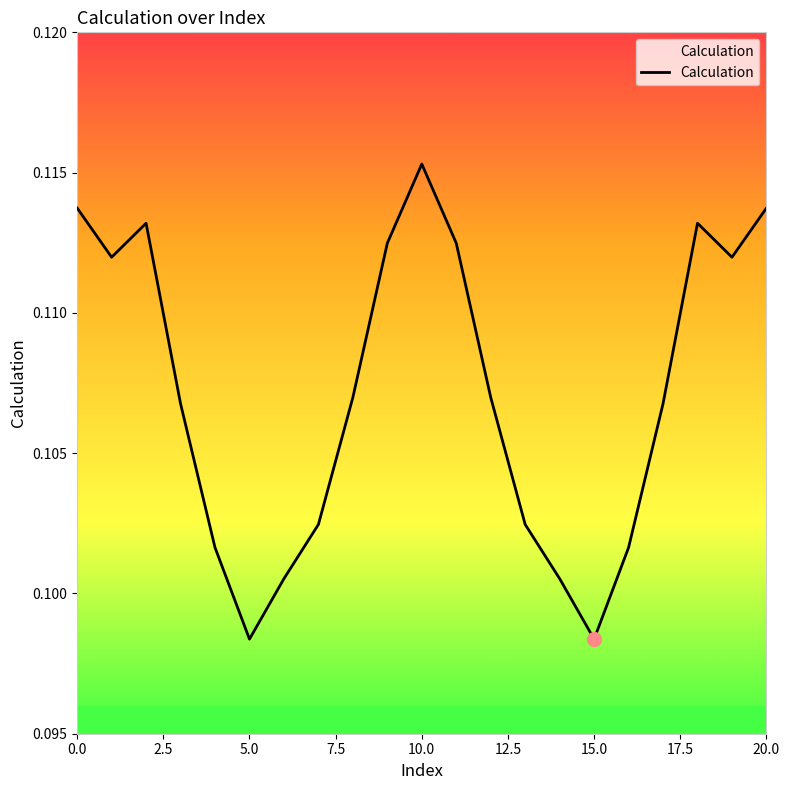

How many points are higher than both their immediate neighbors (excluding endpoints)?

3